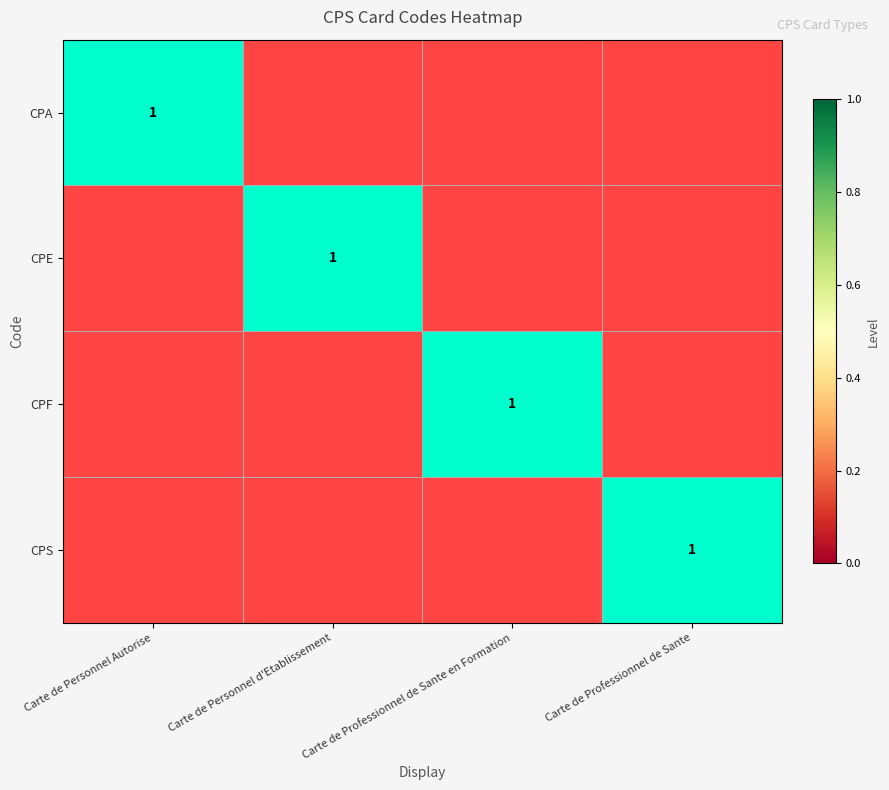

At which category does the chart reach its minimum across all series?

Carte de Personnel d'Etablissement